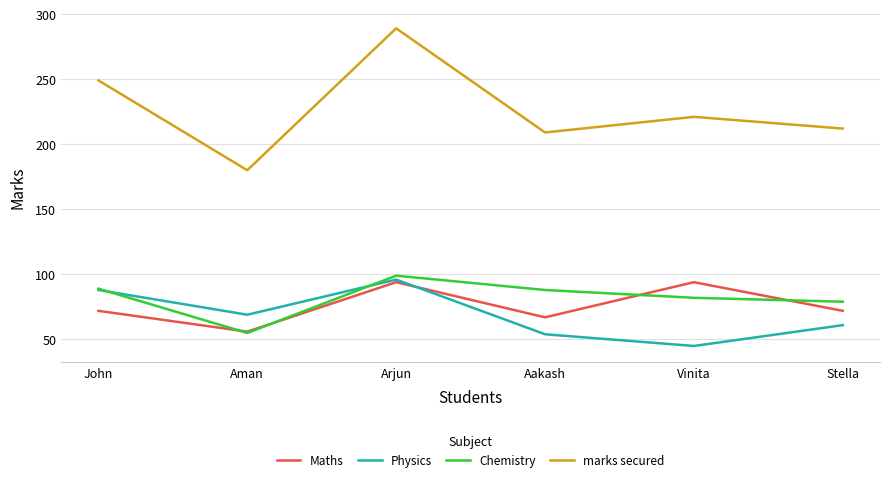

True or false: Maths and marks secured intersect in this chart.

False